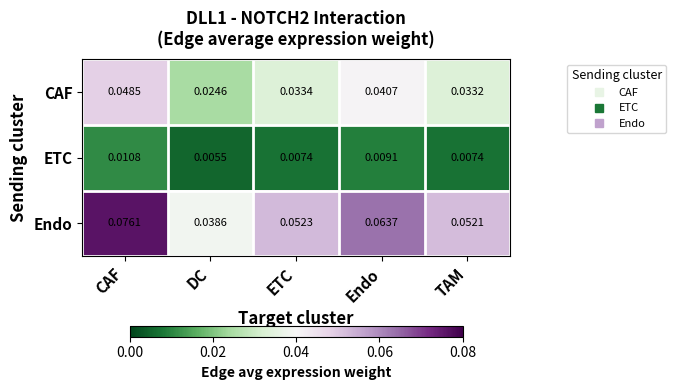

How many data points does each series have?

5